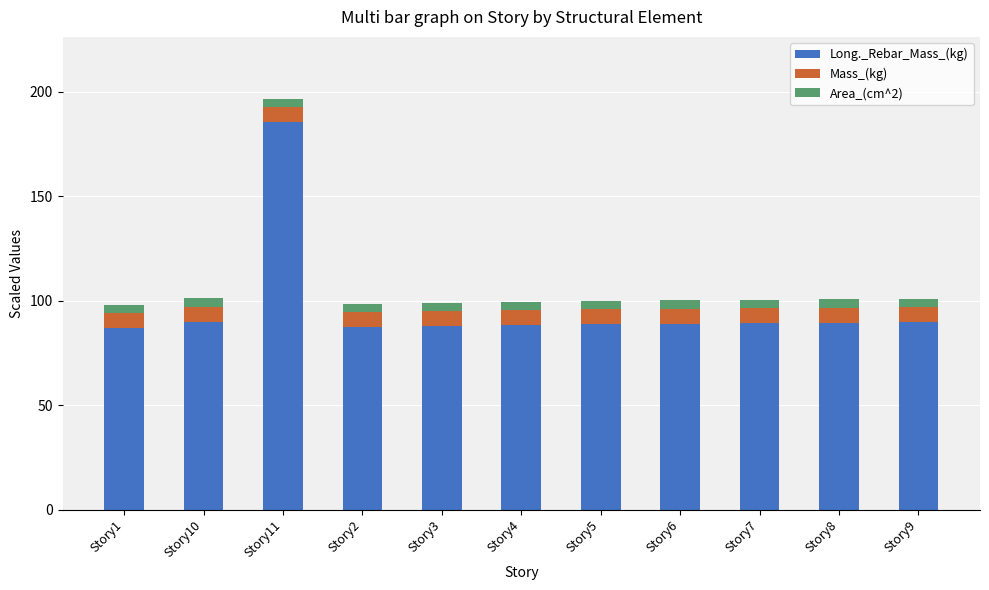

At which category is the sum across all series the highest?

Story11